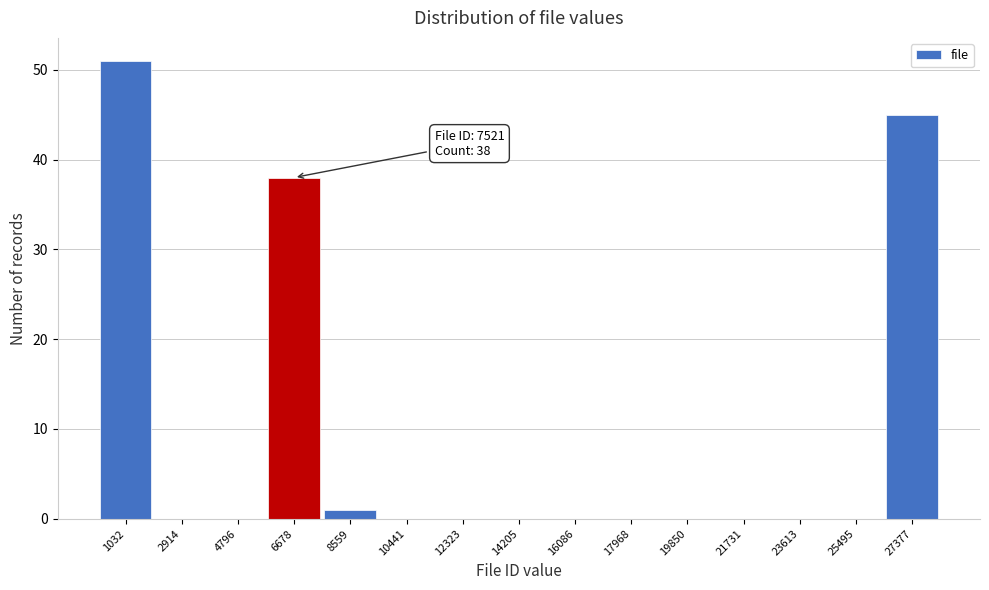

Over which range of the x-axis is the bar tallest?

0 to 2000